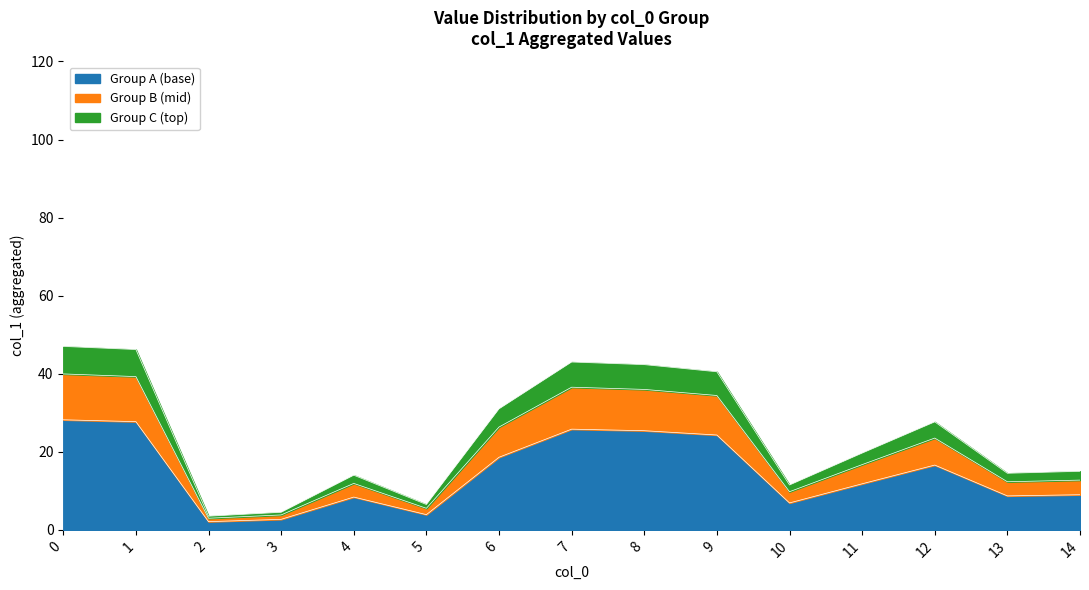

How many interior local peaks (higher than both neighbors) does the data have?

3